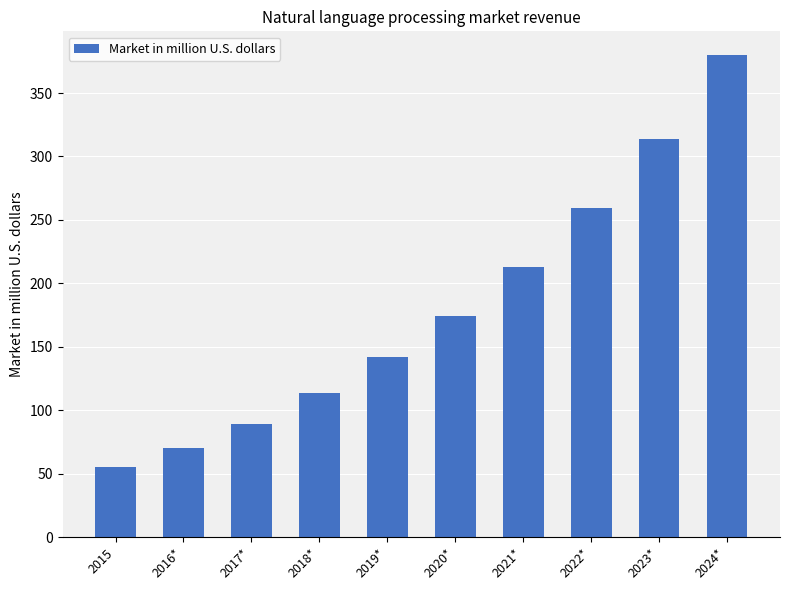

True or false: the data shows 113.3 at 2018*.

True